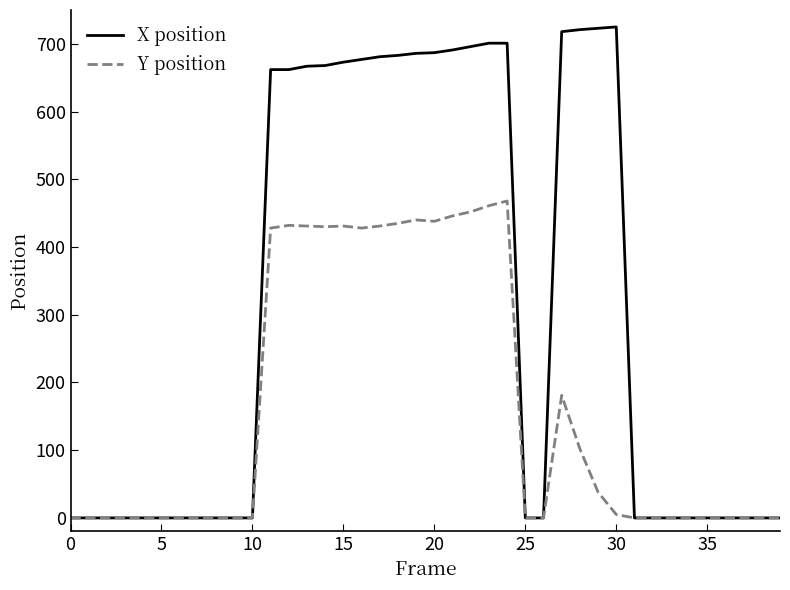

What is the highest value of the Y position series?

468